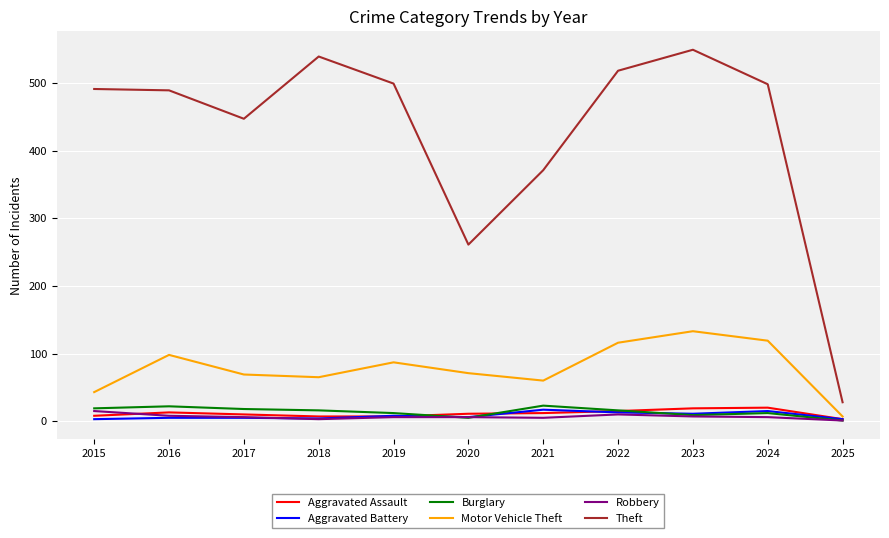

What is the difference between the maximum and minimum values in the Theft series?

521